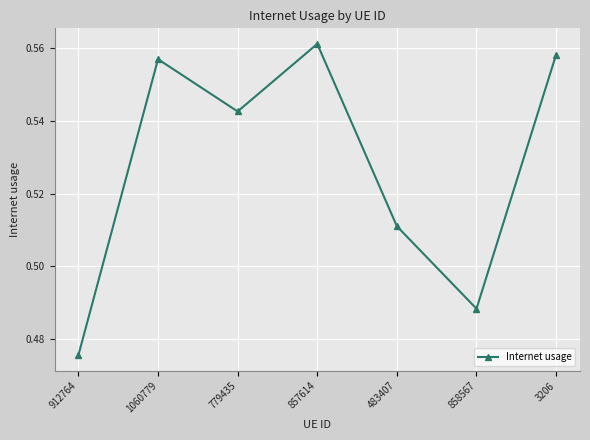

Count the number of data series in this chart.

1